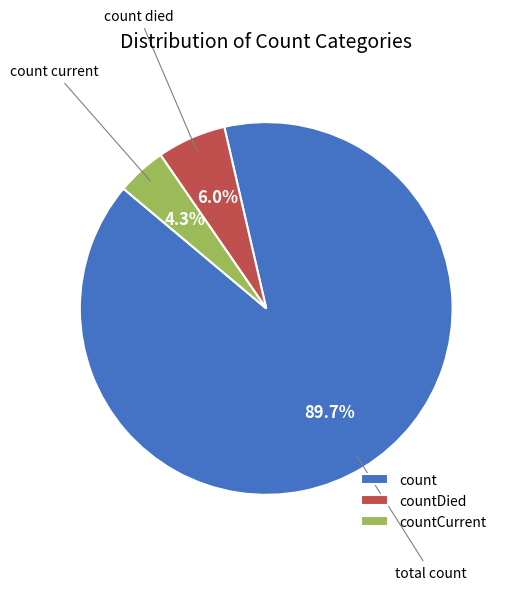

Which category has the biggest portion of the pie?

count